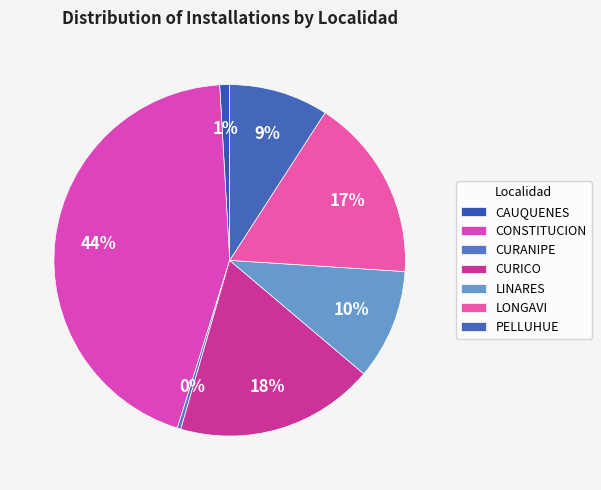

Rank the categories by value from highest to lowest.

CONSTITUCION, CURICO, LONGAVI, LINARES, PELLUHUE, CAUQUENES, CURANIPE